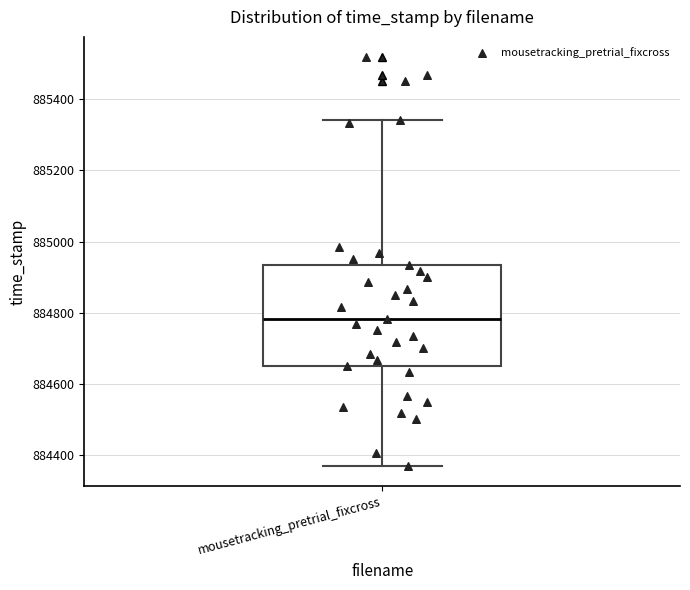

Transcribe this box plot: give where the median line is, the range the box spans, and where the two whiskers end, as read against the y-axis. The values are not printed on the chart, so give them approximately, as read against the axis.

median 884780, box 884660 to 884940, whiskers 884380 to 885340